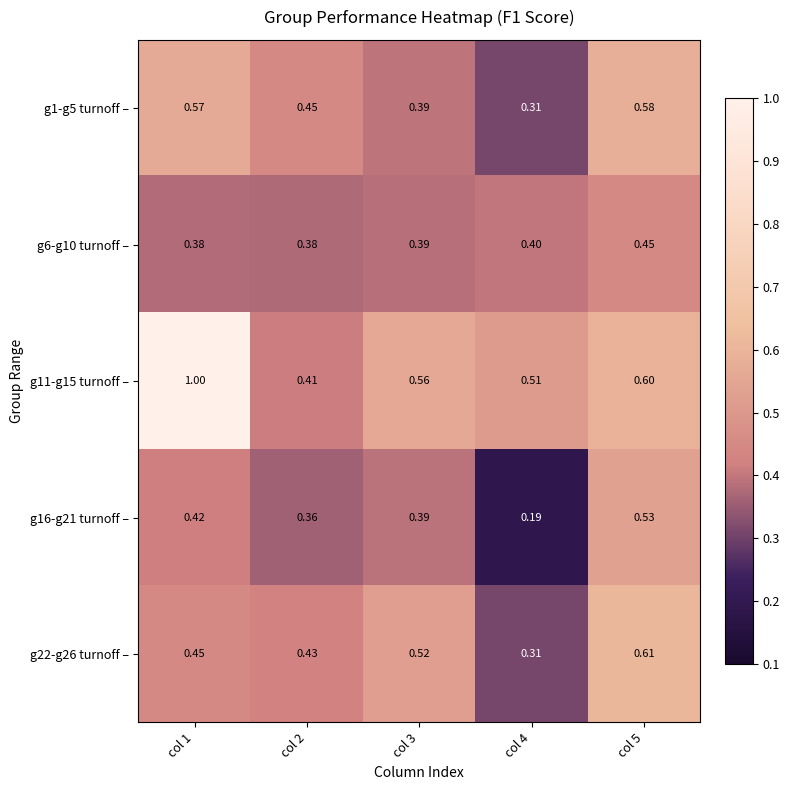

Is the value of g11-g15 turnoff – at col 4 greater than the value of g1-g5 turnoff – at col 3?

Yes